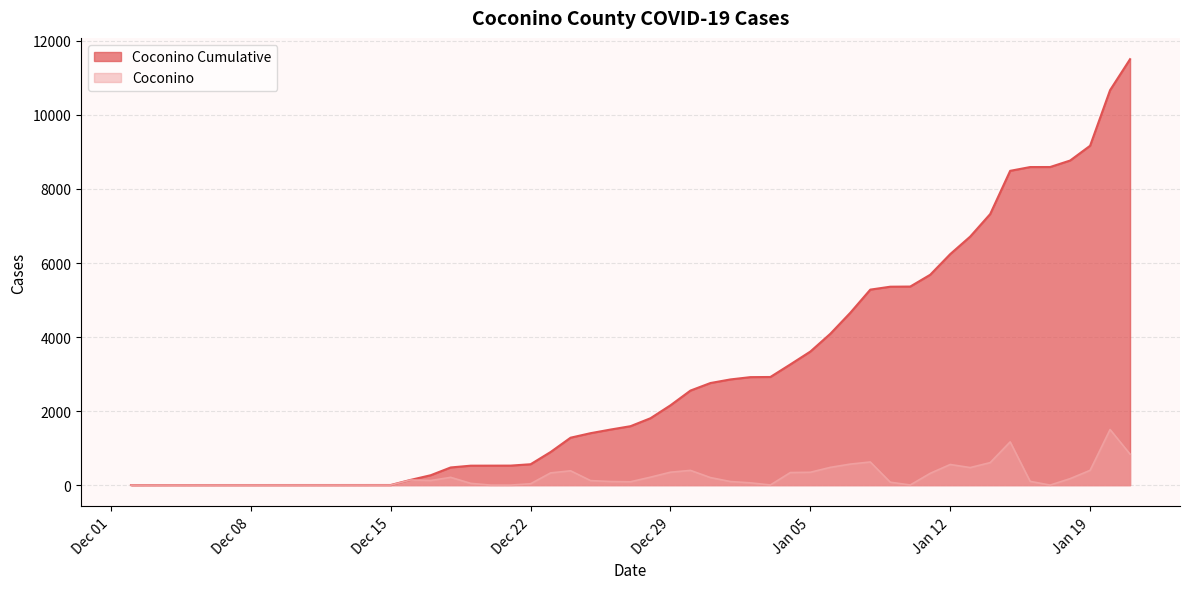

At which category does Coconino reach its first local valley?

2020-12-17